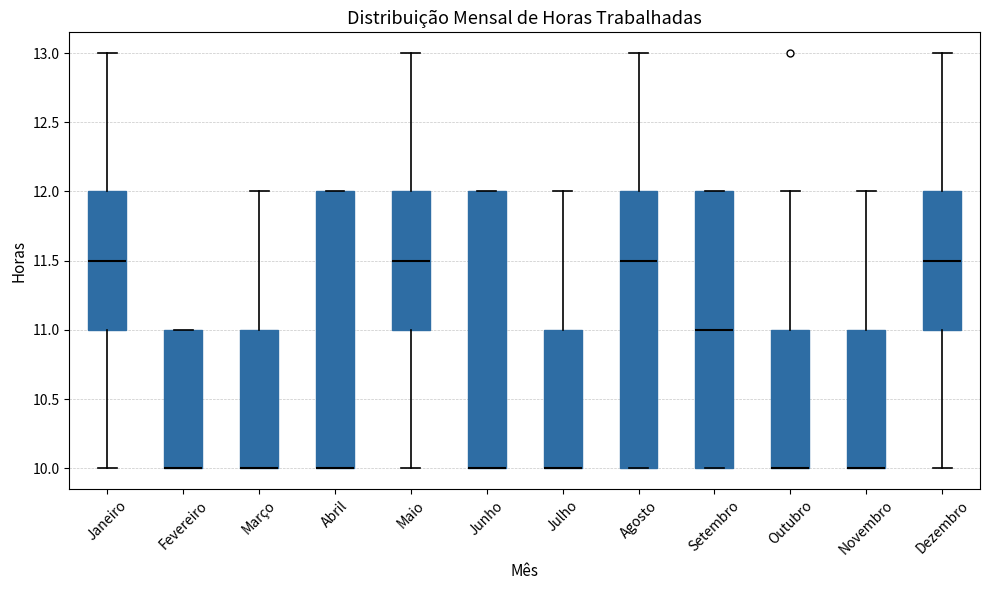

Reading left to right, transcribe this box plot: for each box, give where its median line is, the range the box spans, and where its two whiskers end, as read against the y-axis. The values are not printed on the chart, so give them approximately, as read against the axis.

Janeiro: median 11.5, box 11.0 to 12.0, whiskers 10.0 to 13.0
Fevereiro: median 10.0 (drawn on the box's lower edge), box 10.0 to 11.0, whiskers 10.0 to 11.0
Março: median 10.0 (drawn on the box's lower edge), box 10.0 to 11.0, whiskers 10.0 to 12.0
Abril: median 10.0 (drawn on the box's lower edge), box 10.0 to 12.0, whiskers 10.0 to 12.0
Maio: median 11.5, box 11.0 to 12.0, whiskers 10.0 to 13.0
Junho: median 10.0 (drawn on the box's lower edge), box 10.0 to 12.0, whiskers 10.0 to 12.0
Julho: median 10.0 (drawn on the box's lower edge), box 10.0 to 11.0, whiskers 10.0 to 12.0
Agosto: median 11.5, box 10.0 to 12.0, whiskers 10.0 to 13.0
Setembro: median 11.0, box 10.0 to 12.0, whiskers 10.0 to 12.0
Outubro: median 10.0 (drawn on the box's lower edge), box 10.0 to 11.0, whiskers 10.0 to 12.0
Novembro: median 10.0 (drawn on the box's lower edge), box 10.0 to 11.0, whiskers 10.0 to 12.0
Dezembro: median 11.5, box 11.0 to 12.0, whiskers 10.0 to 13.0